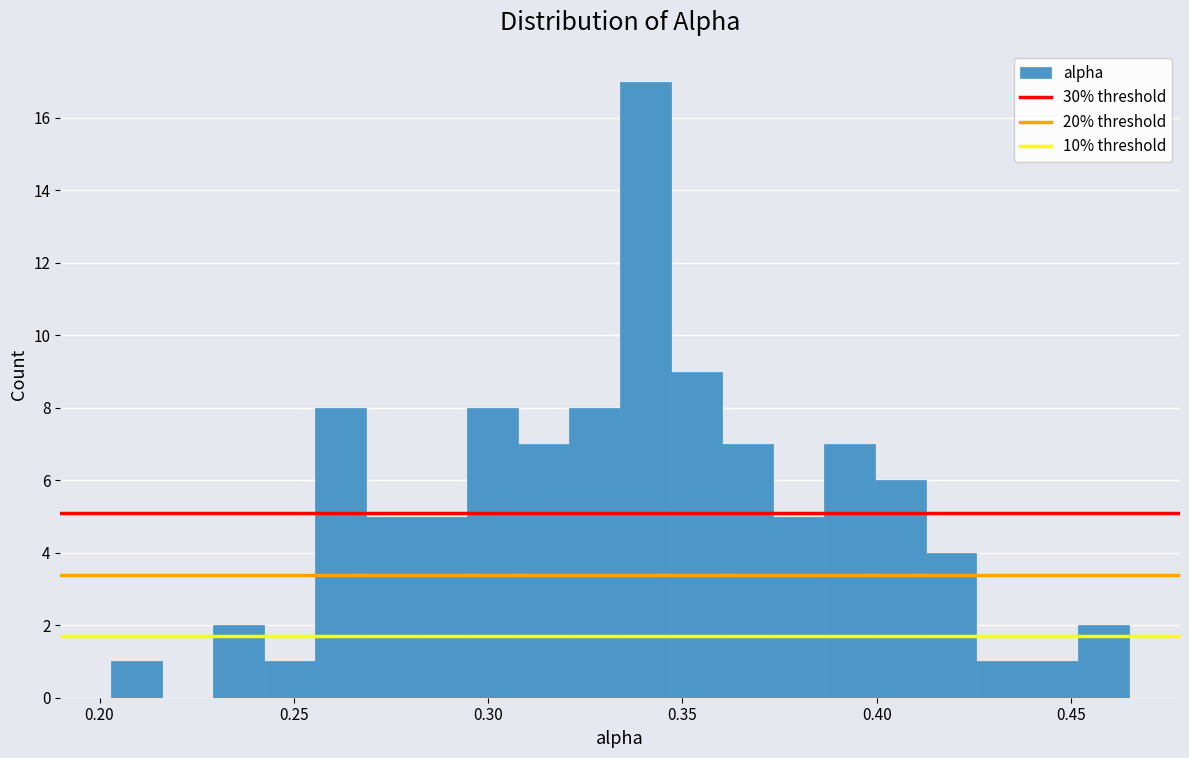

Read against the x-axis, roughly where is the centre of the tallest bar?

0.340